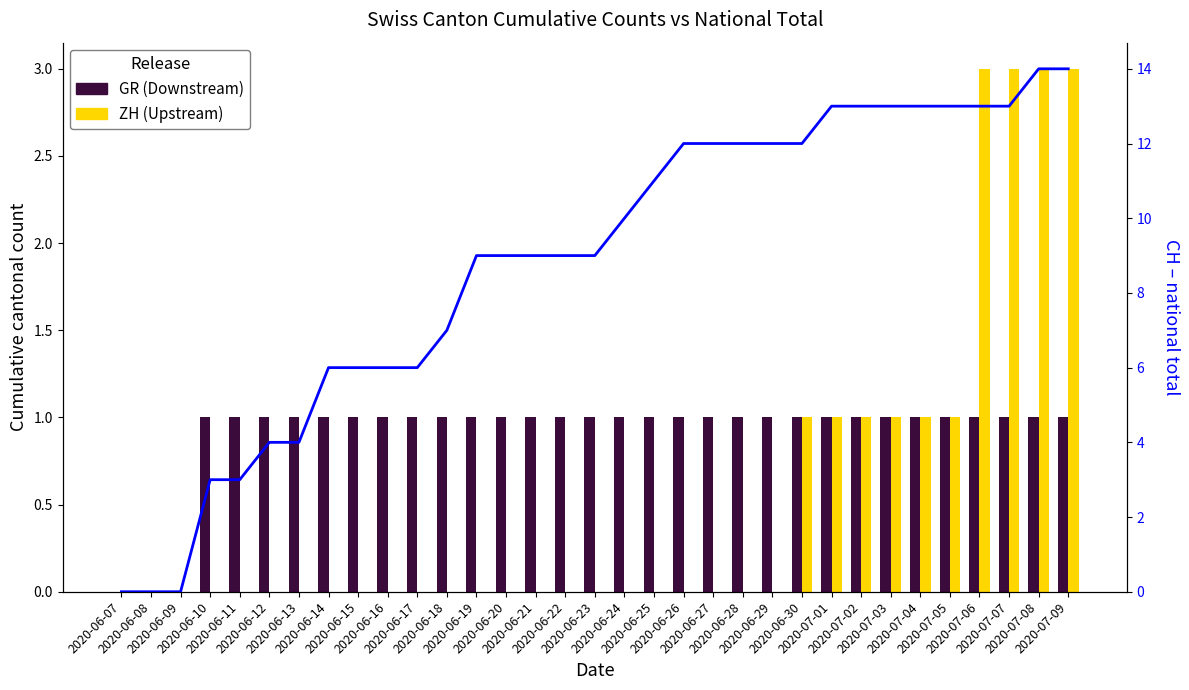

Is it true that GR (Downstream) equals 1 at 2020-06-27?

True